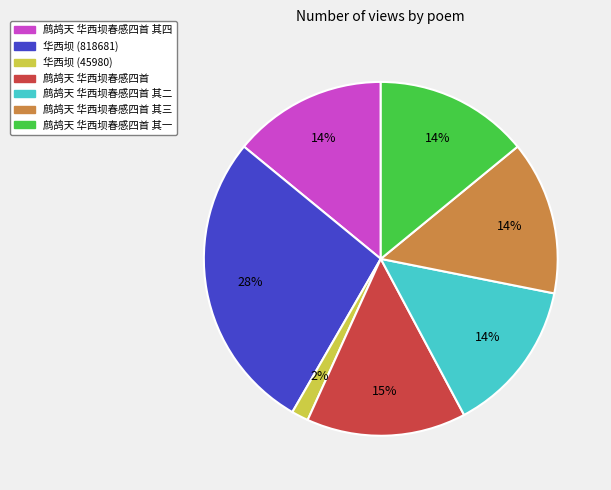

Is the sum of 鹧鸪天 华西坝春感四首 其二 and 鹧鸪天 华西坝春感四首 其三 greater than half?

No